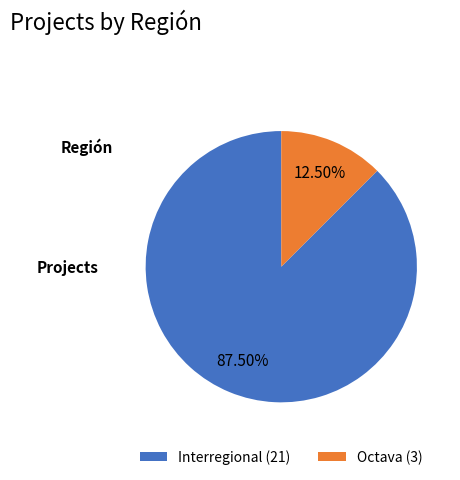

What percentage do Interregional and Octava together represent?

100.0%